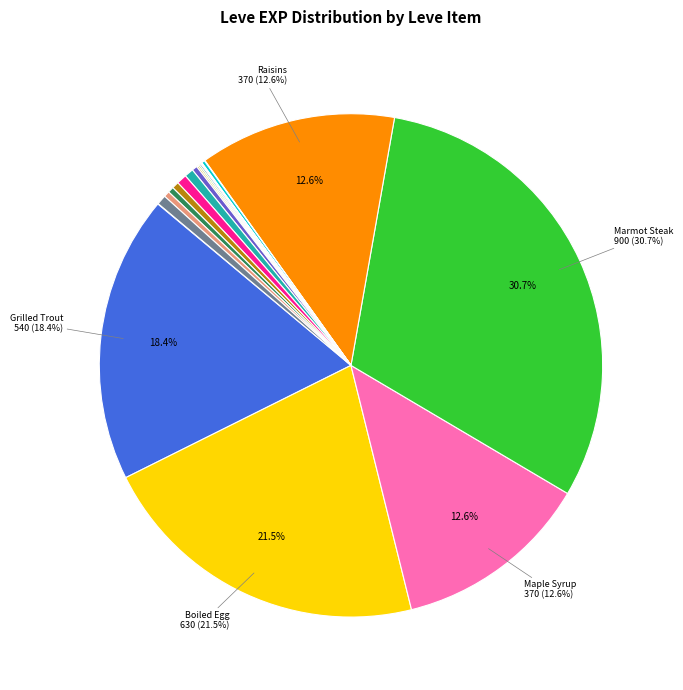

Is there a majority slice in this chart?

No